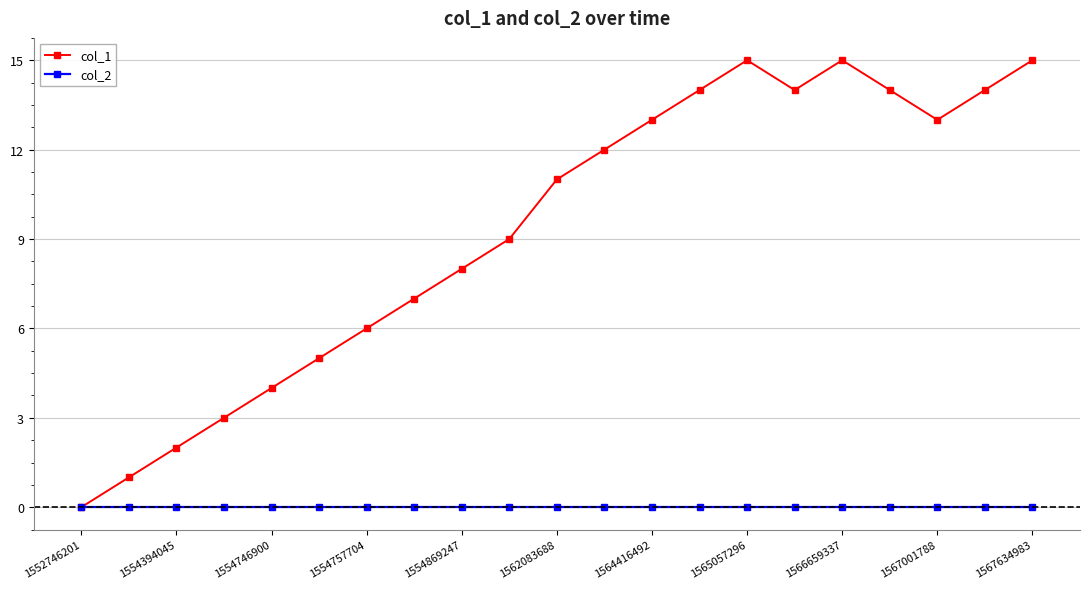

Which series has the largest total across all categories?

col_1